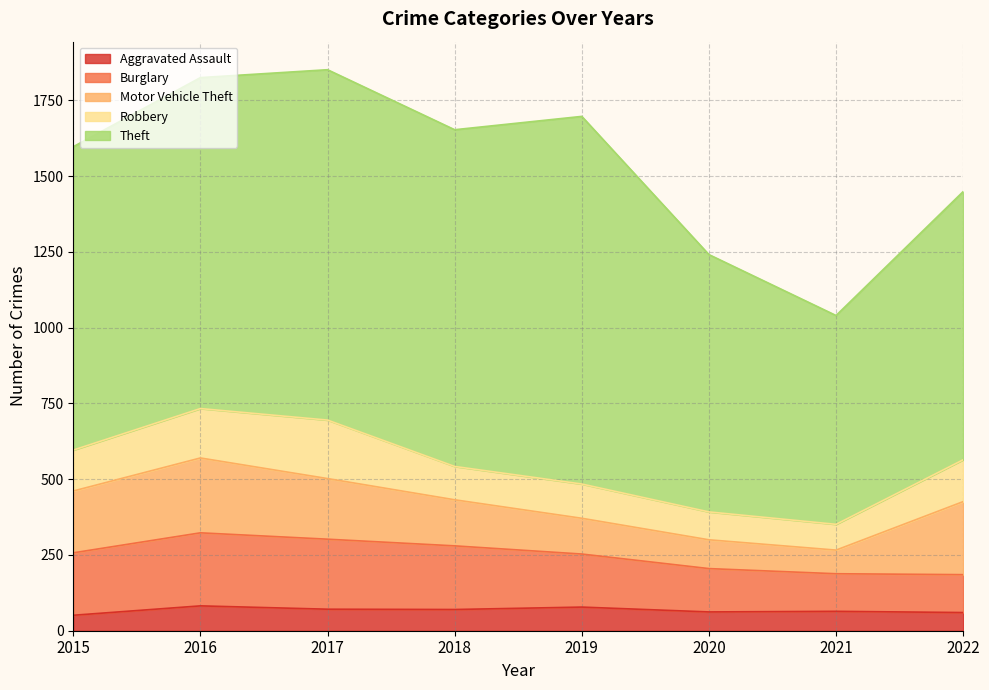

What is the maximum value shown in the chart?

1213